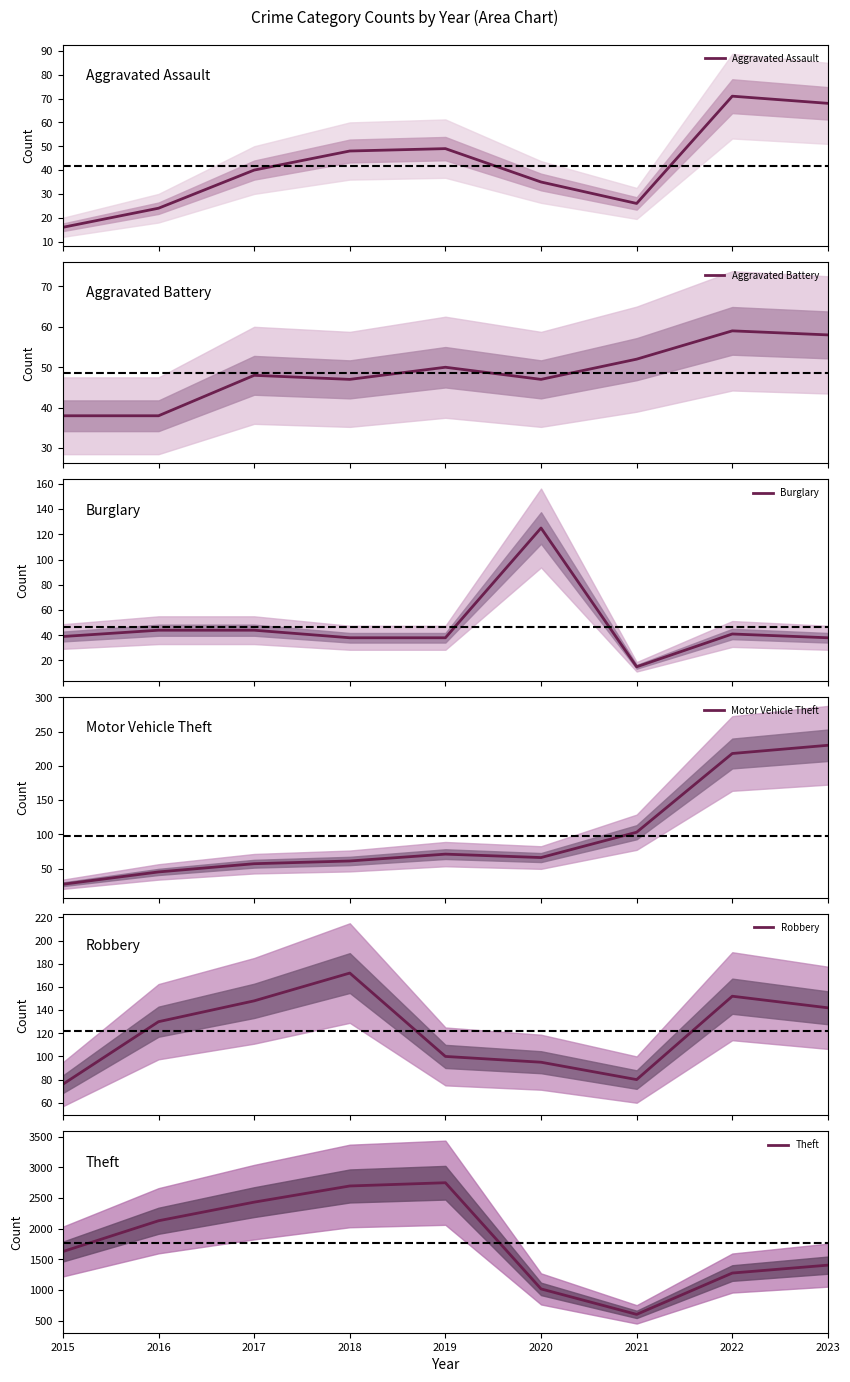

Reading left to right, extract all data points from this chart.

Aggravated Assault: 16	24	40	48	49	35	26	71	68
Aggravated Battery: 38	38	48	47	50	47	52	59	58
Burglary: 39	44	44	38	38	125	15	41	38
Motor Vehicle Theft: 27	45	57	61	71	66	103	218	230
Robbery: 76	130	148	172	100	95	80	152	142
Theft: 1627	2130	2434	2698	2751	1017	601	1276	1405